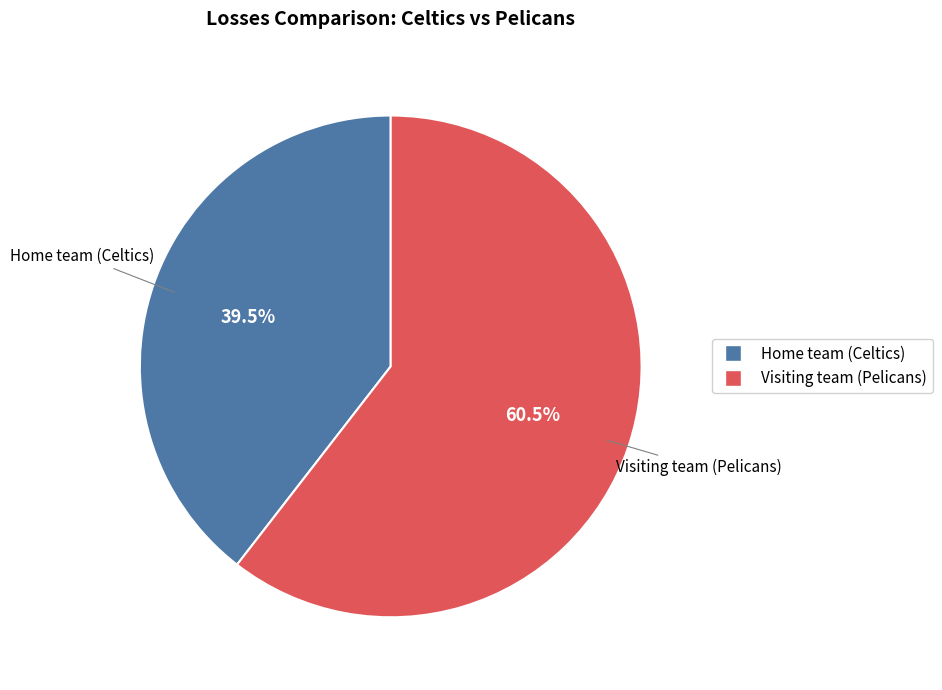

What percentage is NOT represented by Visiting team (Pelicans)?

39.5%